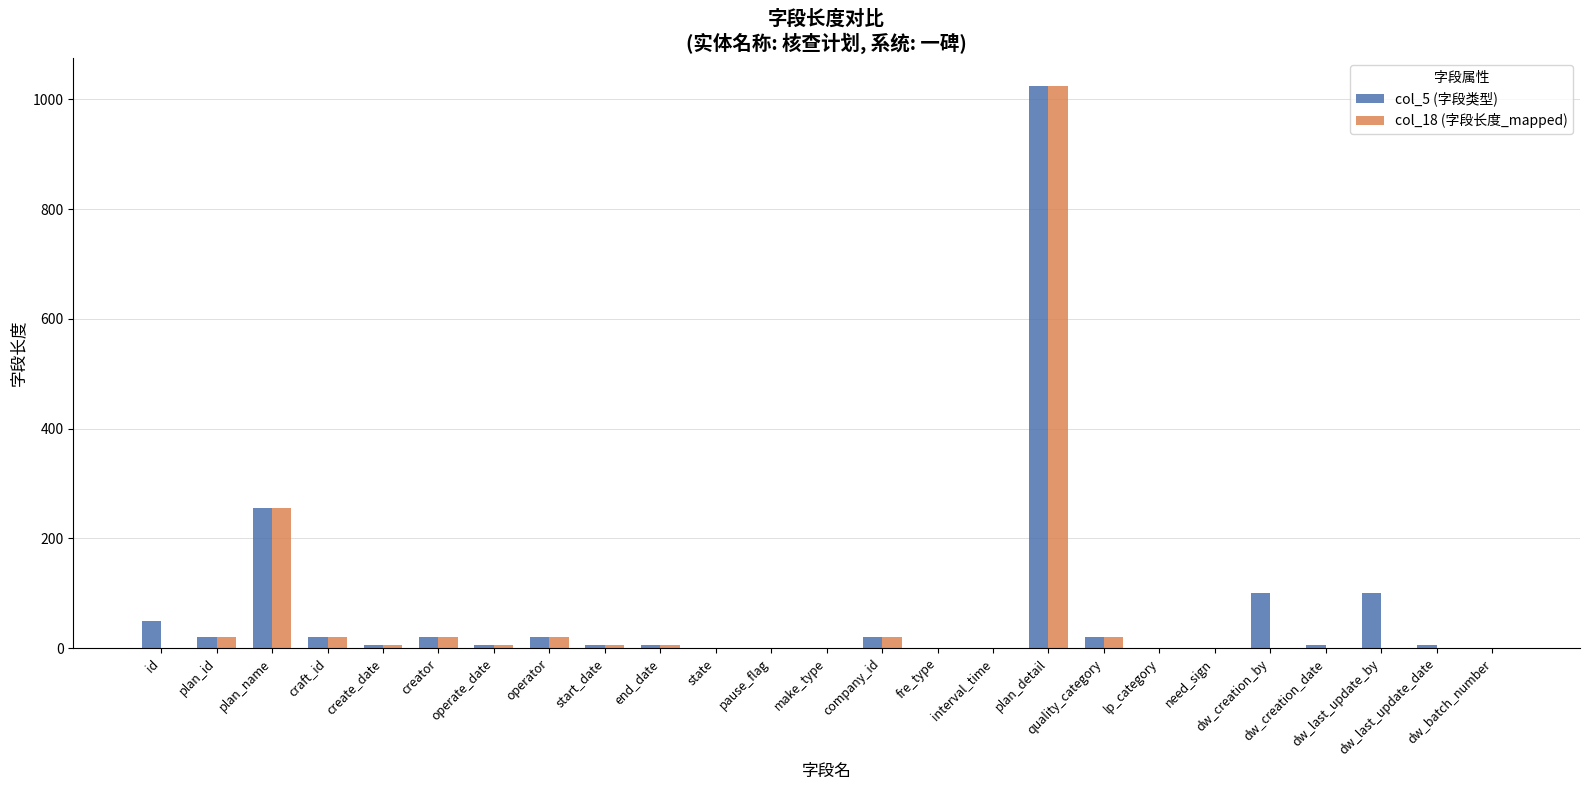

How many groups of bars are there?

25